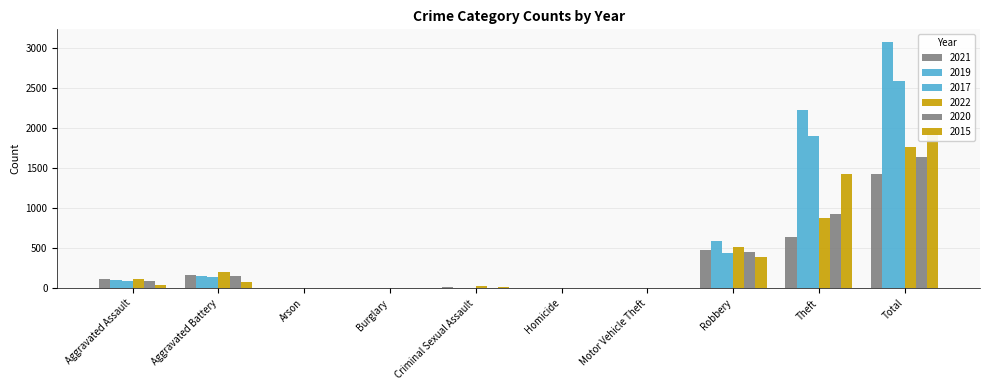

How many data points in 2015 are above 46?

4